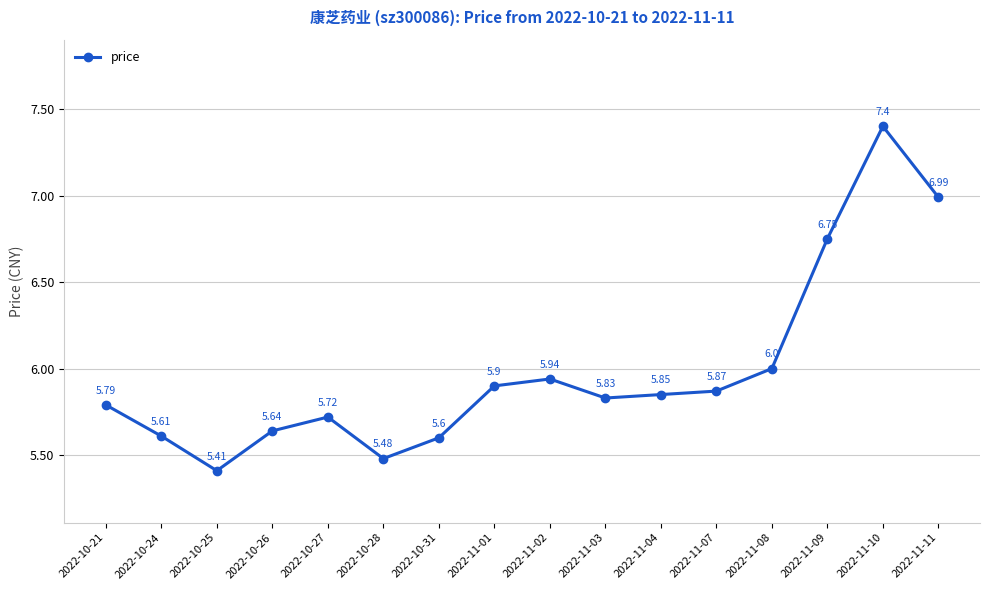

At which category does the chart reach its minimum across all series?

2022-10-25